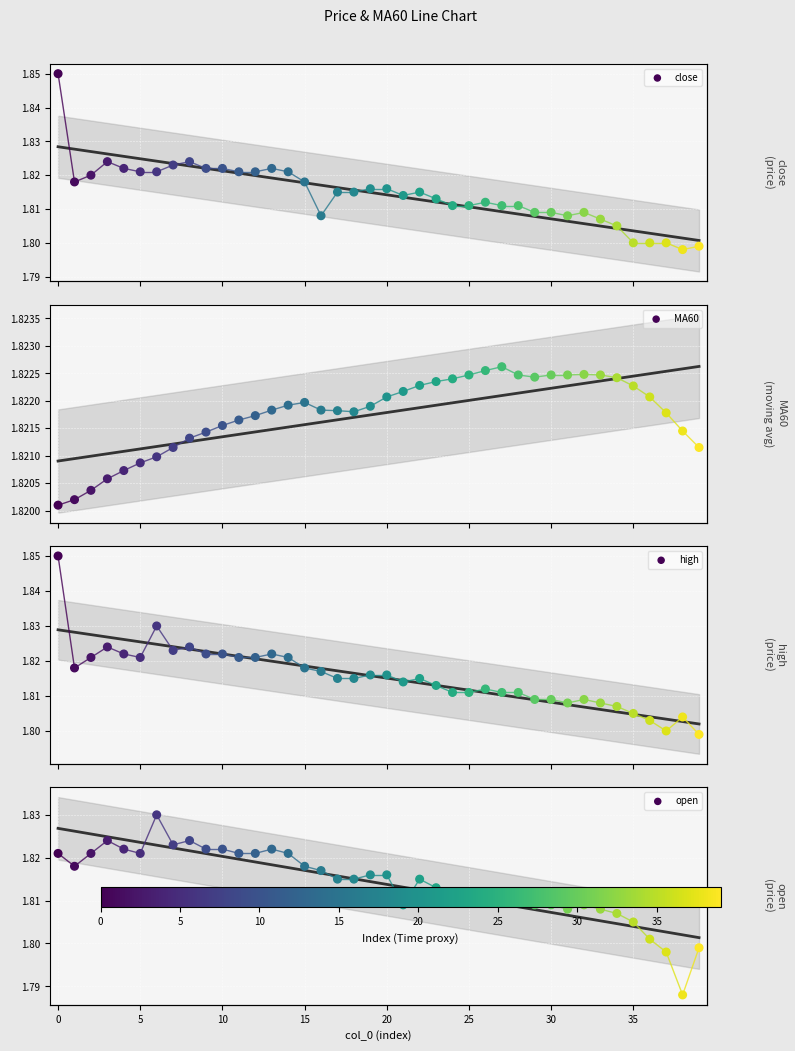

Which series has the largest total across all categories?

MA60